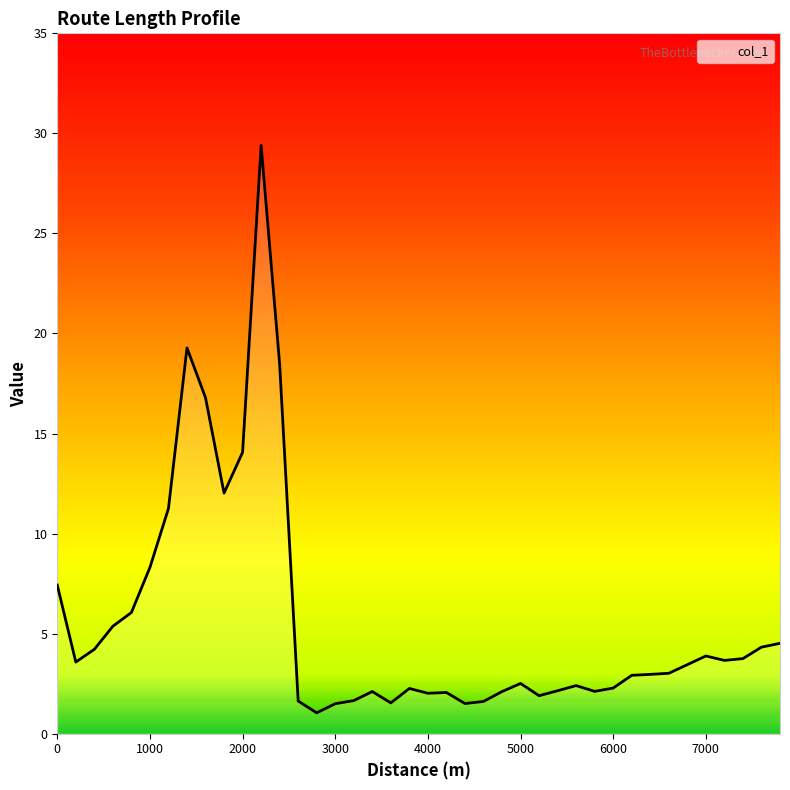

What is the difference between the maximum and minimum values?

28.4